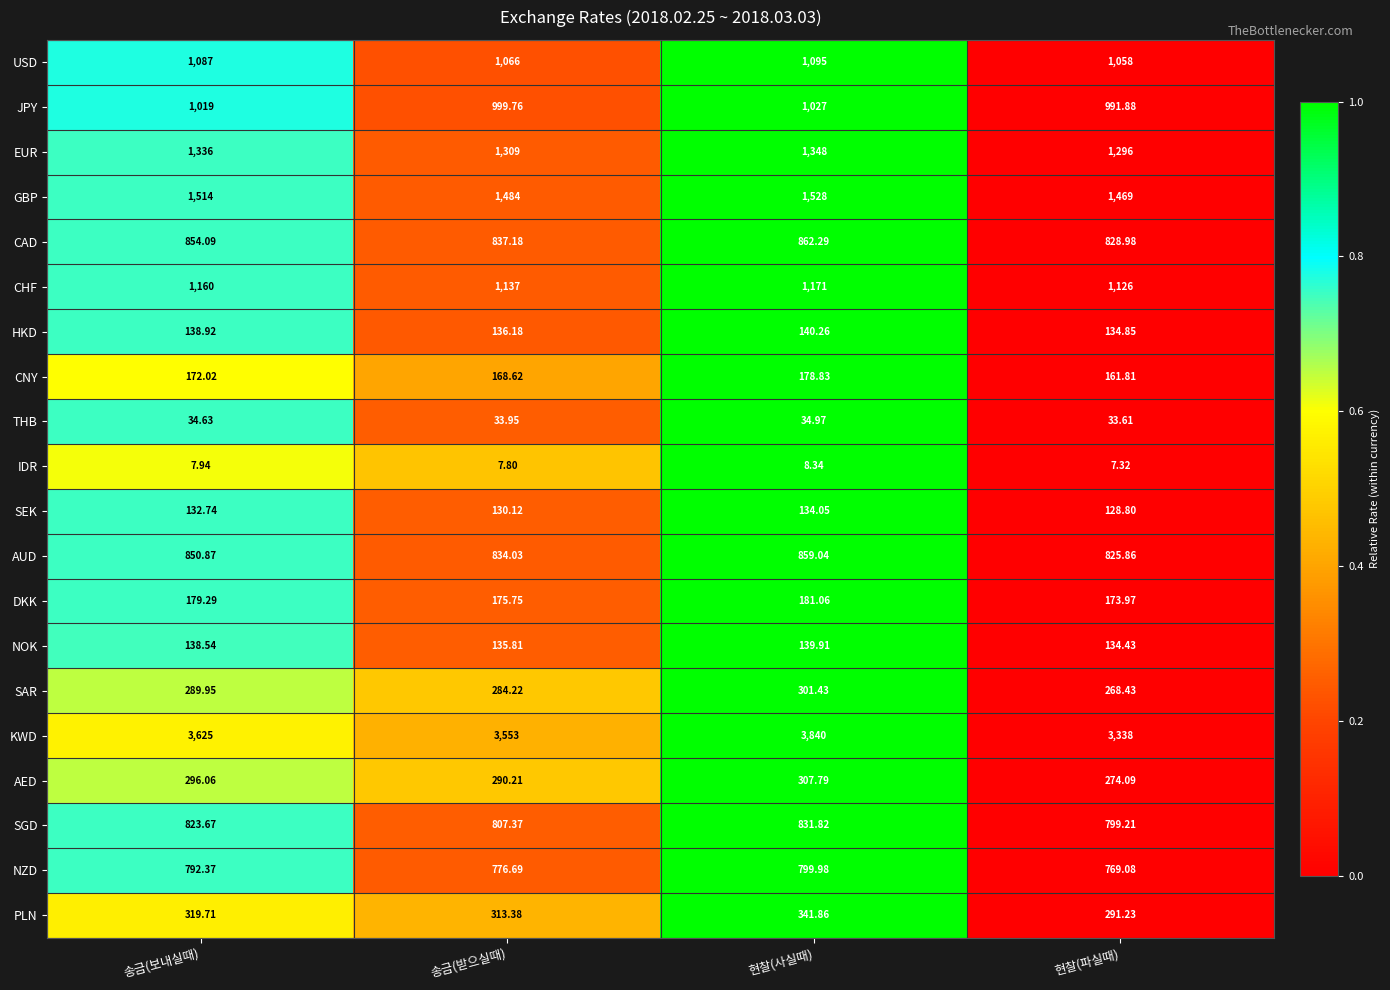

Rank the series by their maximum value, from highest to lowest.

KWD, GBP, EUR, CHF, USD, JPY, CAD, AUD, SGD, NZD, PLN, AED, SAR, DKK, CNY, HKD, NOK, SEK, THB, IDR